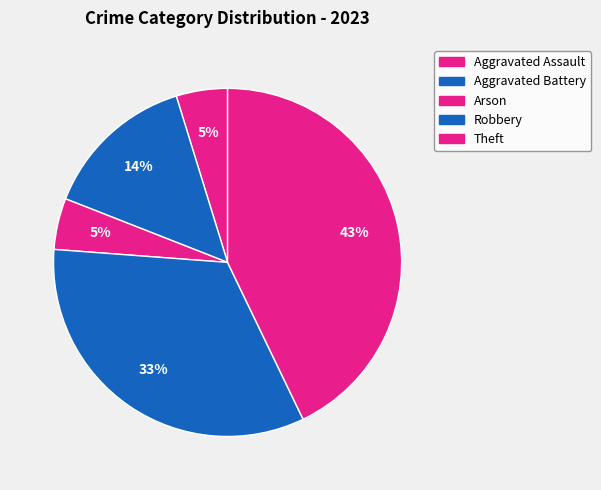

Between Robbery and Aggravated Assault, which is larger?

Robbery